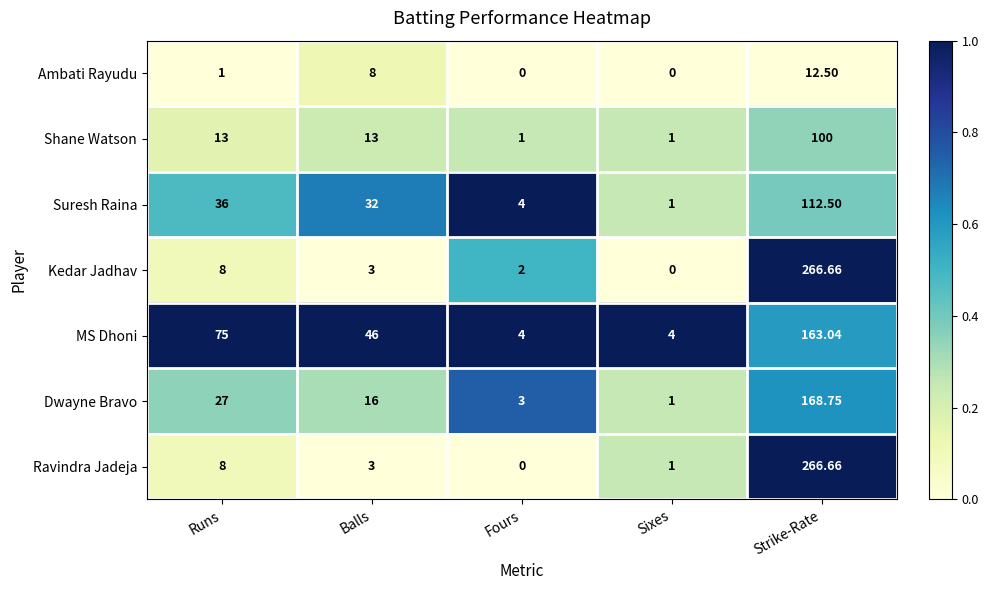

List the labels in order of Kedar Jadhav value, smallest first.

Sixes, Fours, Balls, Runs, Strike-Rate